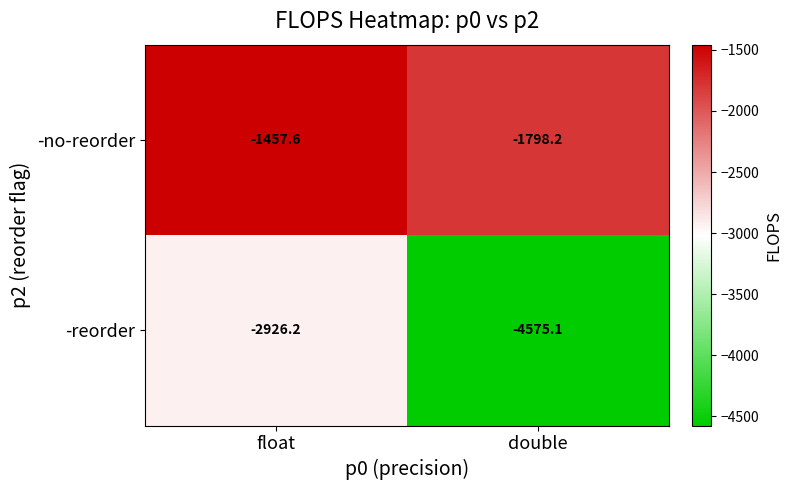

How many series are shown in this chart?

2